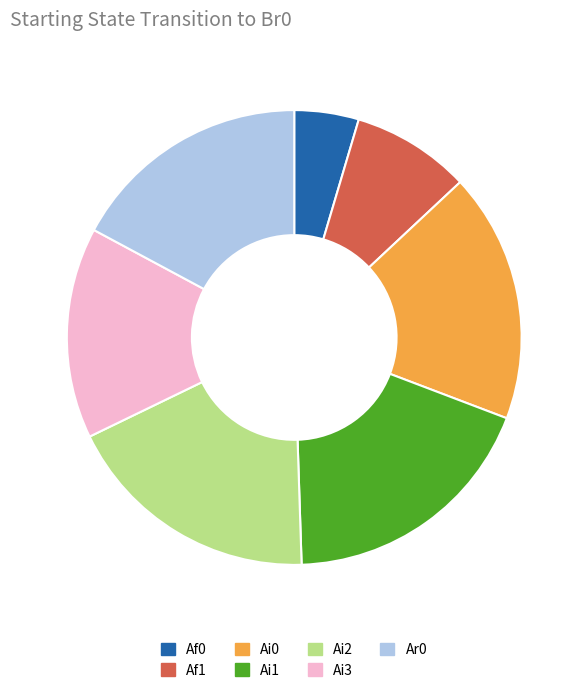

Do Ai2 and Af1 together represent more than half of the pie?

No